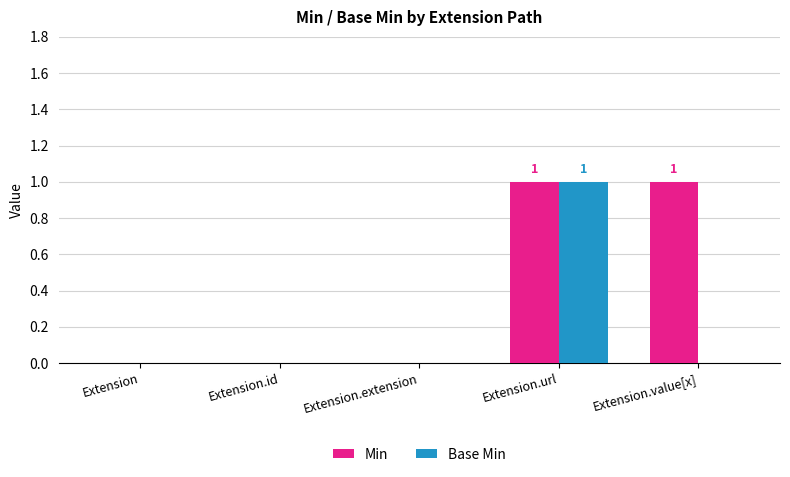

The Min series shows 1 at Extension.url. True or false?

True